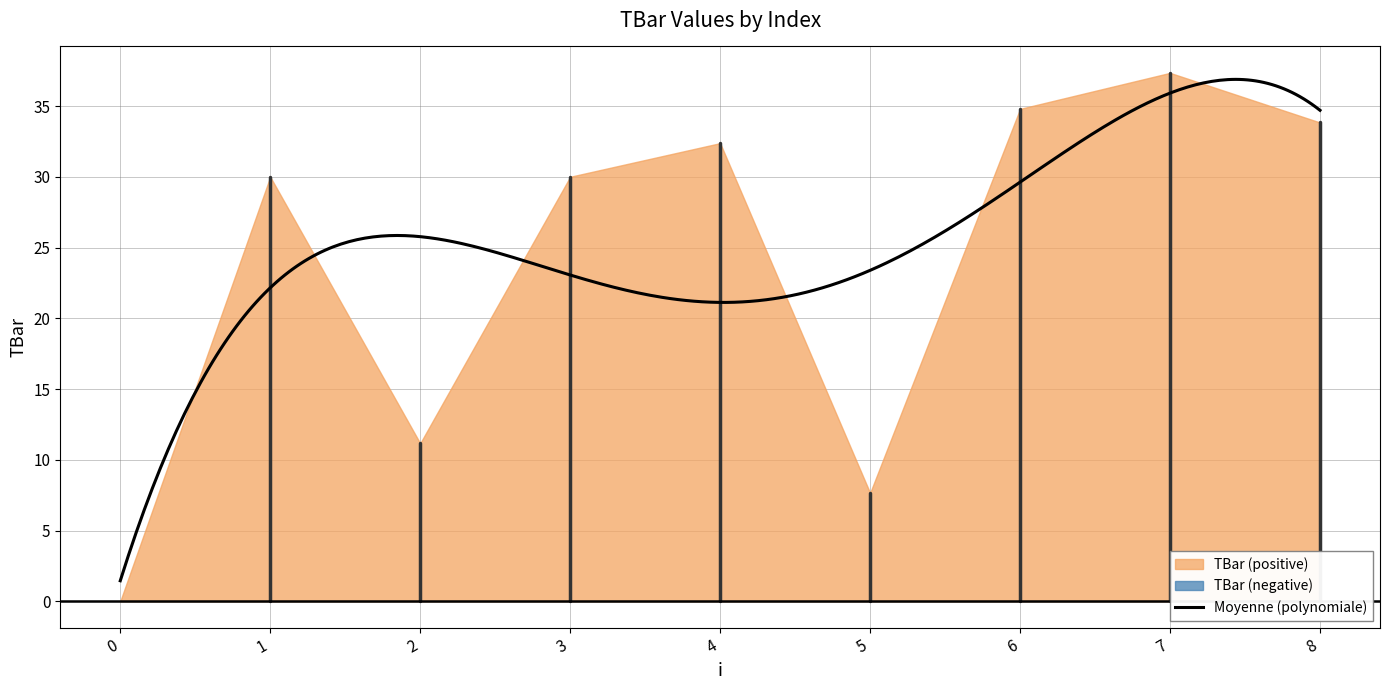

How many distinct data groups are displayed?

1